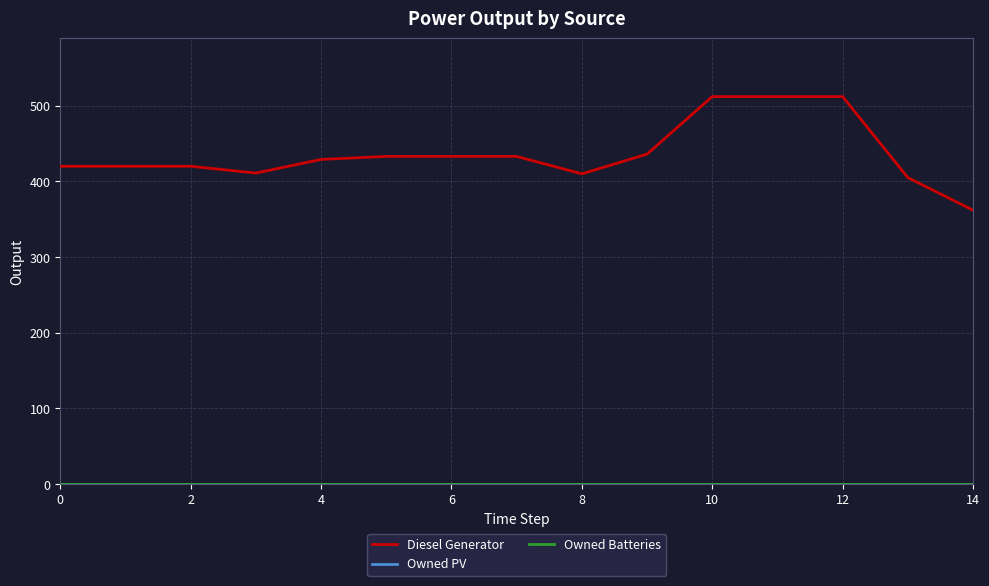

At which category is the sum across all series the highest?

10